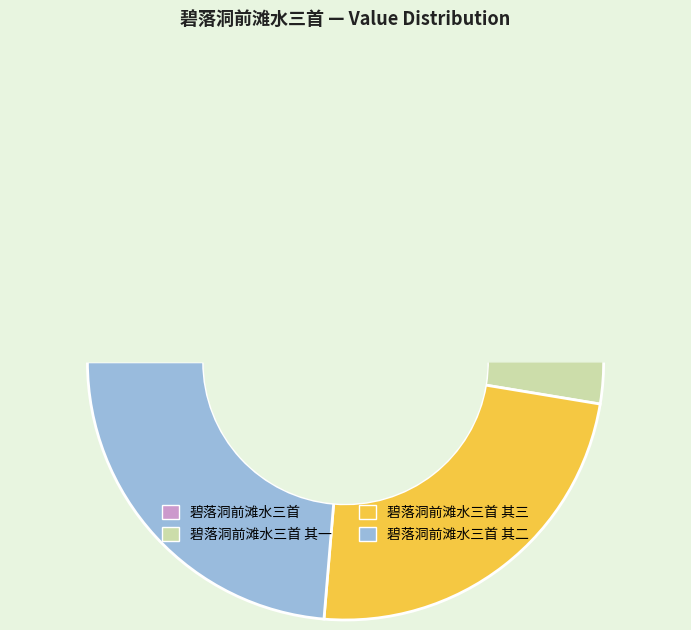

Is it true that 碧落洞前滩水三首 其三 is 24% of the pie?

True